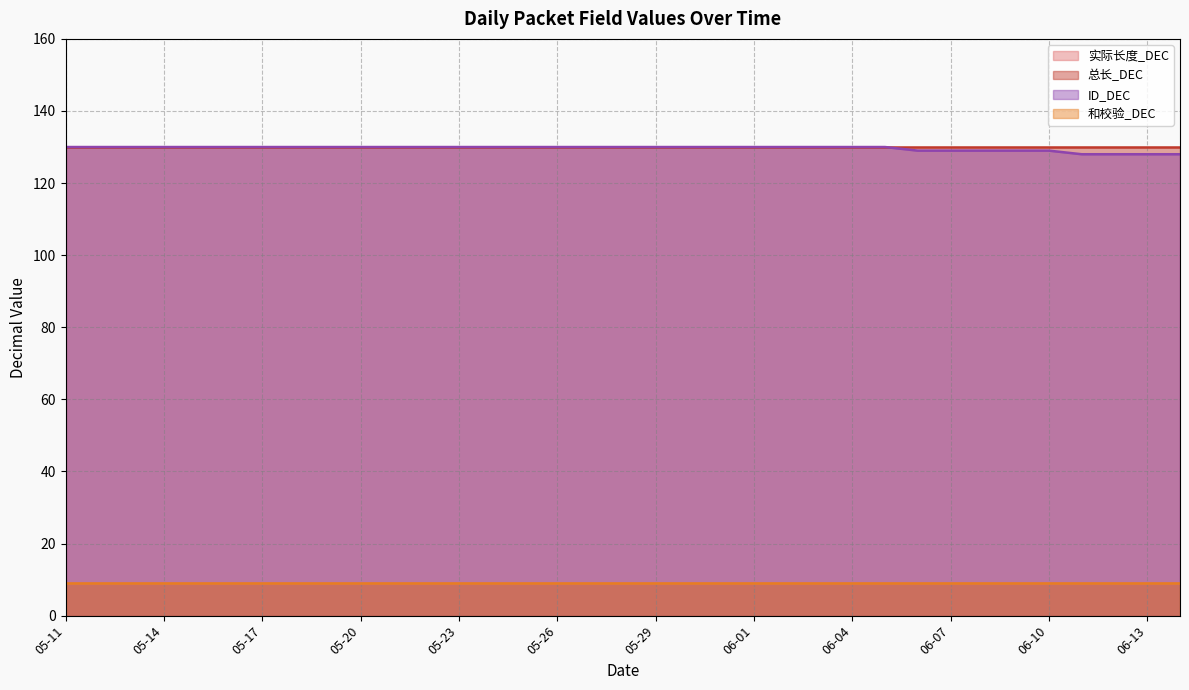

Between 06-06 and 05-22, which is larger?

06-06